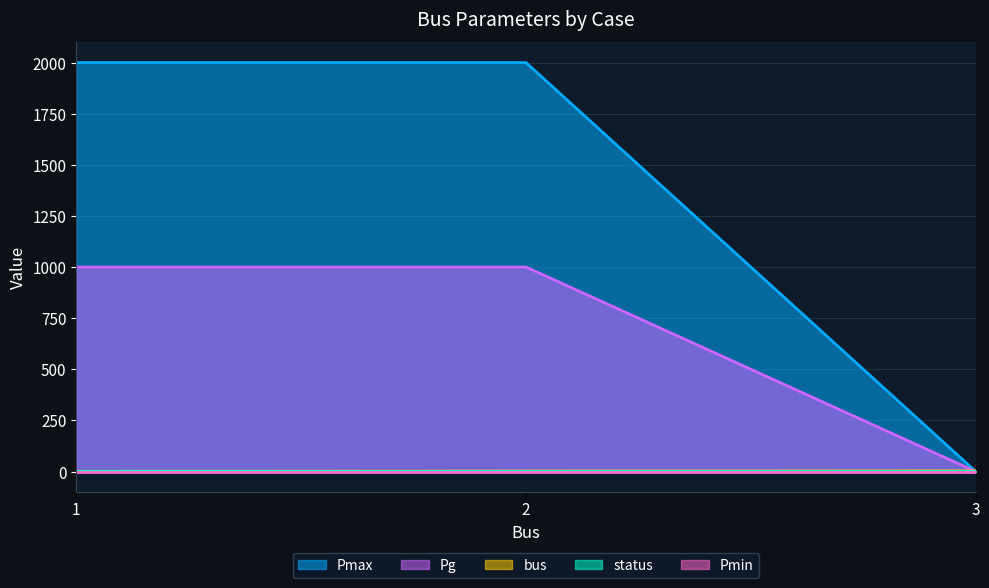

What is the spread (max minus min) of values at 3?

3